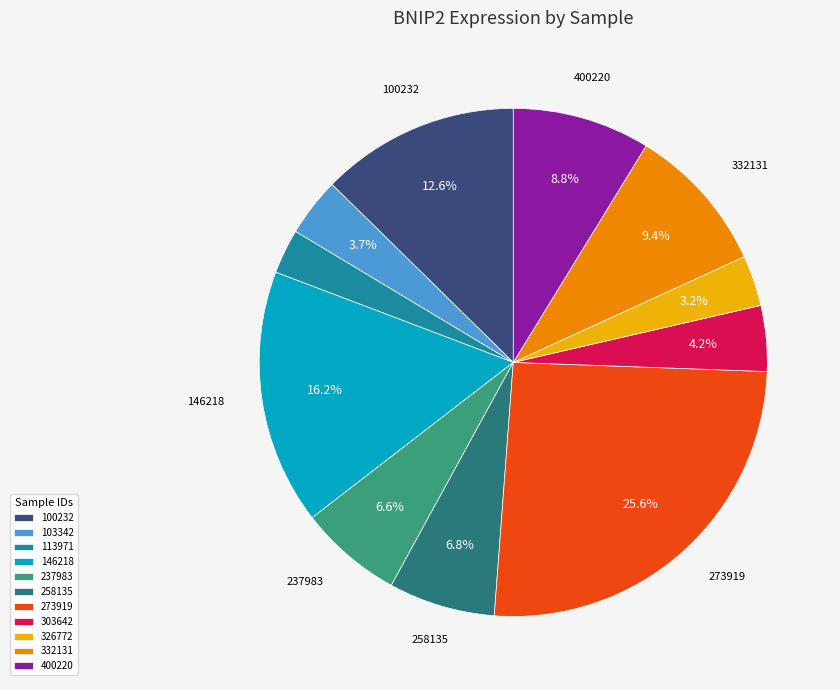

Which has a higher value, 103342 or 332131?

332131